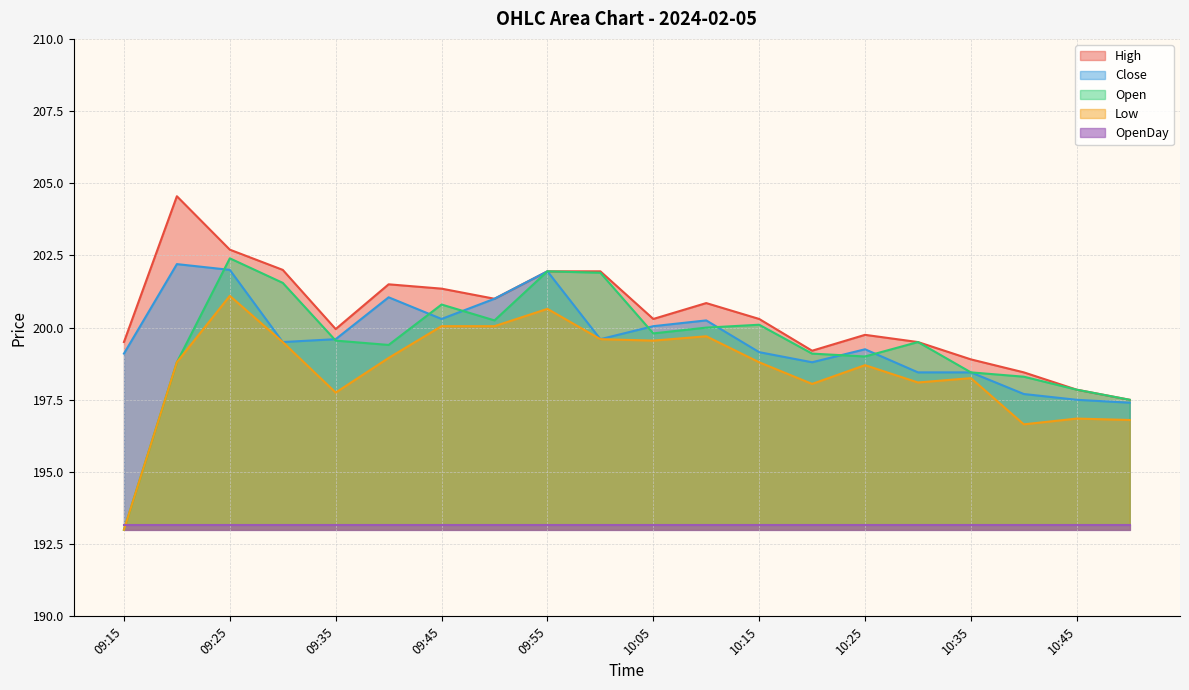

Where is High nearest to the value 201?

09:50